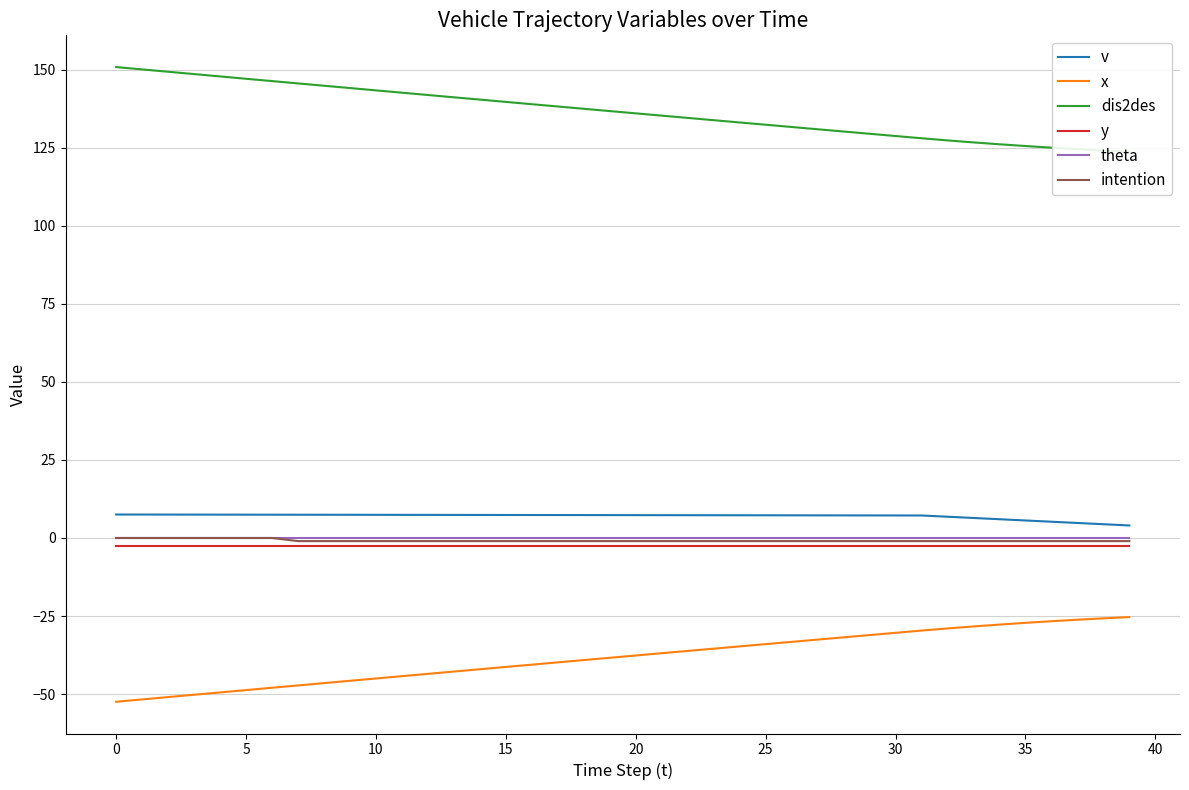

True or false: x and theta intersect in this chart.

False